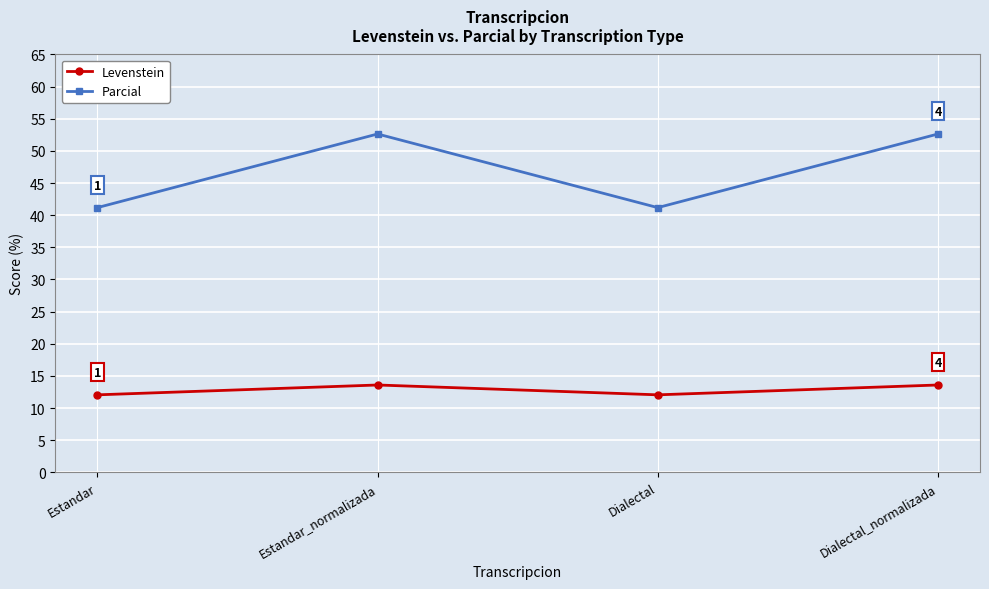

Which series has the largest range (max minus min)?

Parcial